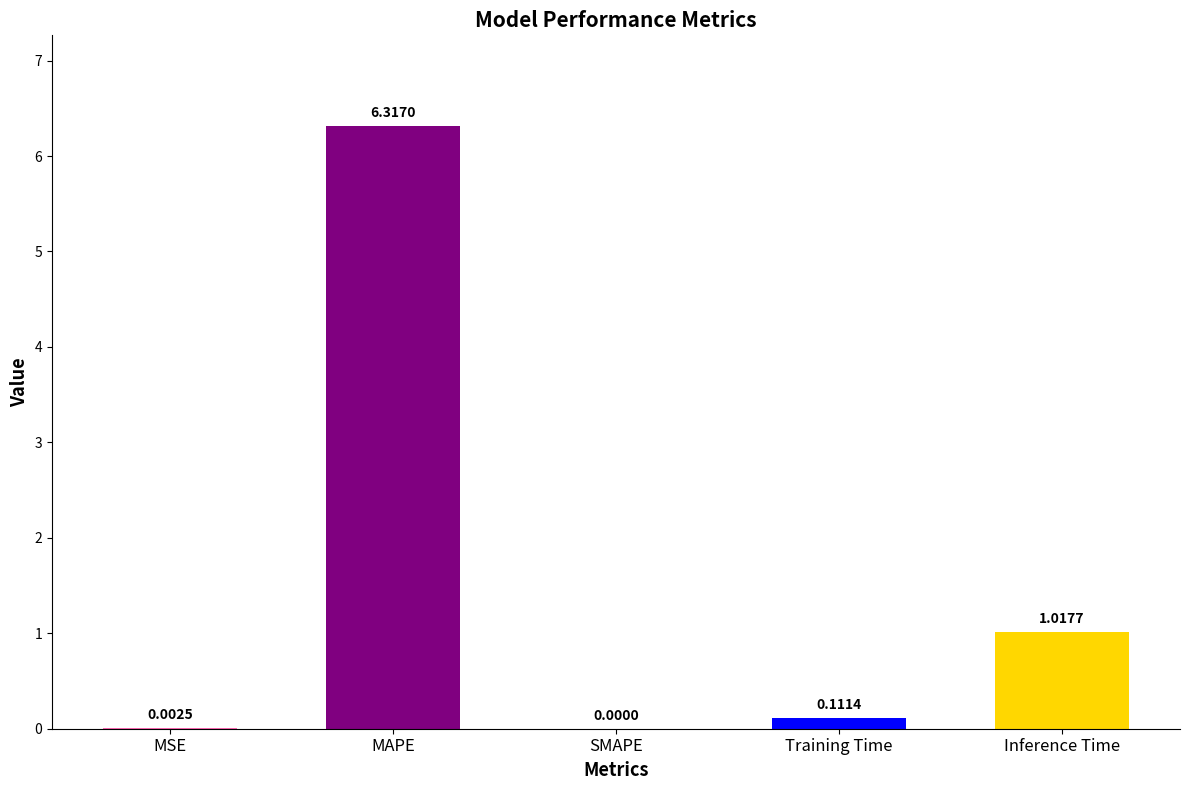

Which category has the highest value across all series?

MAPE